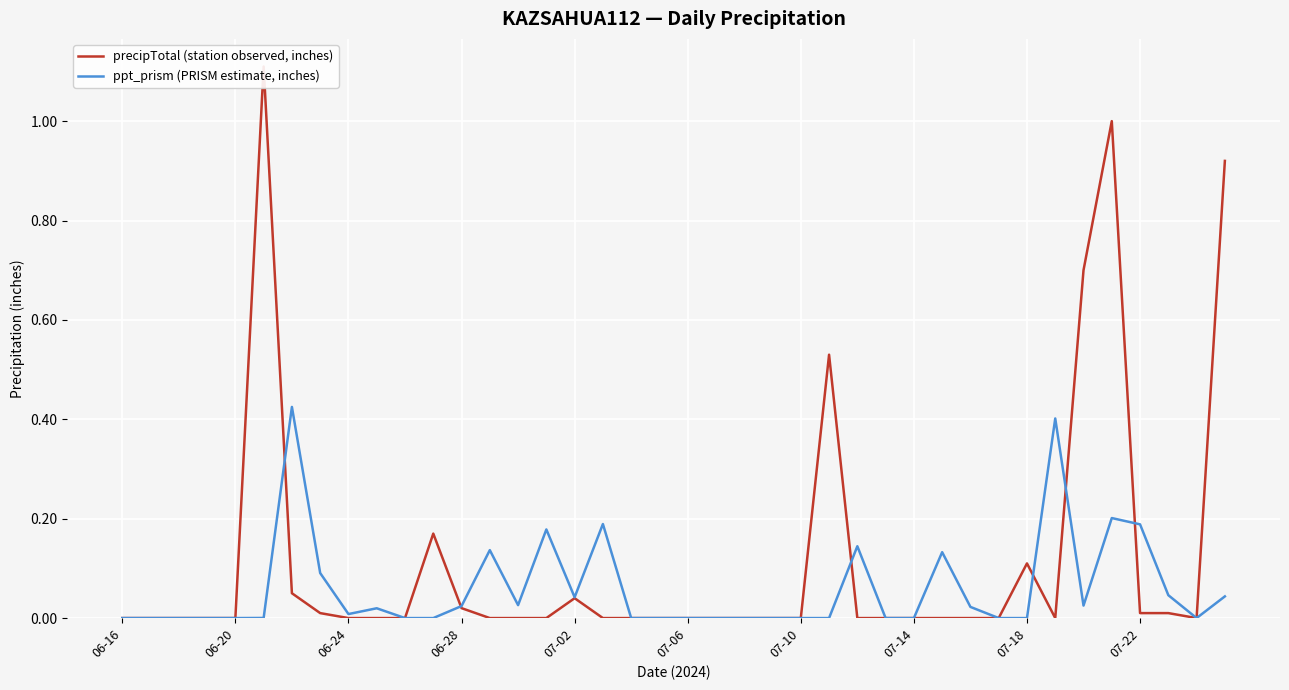

At which label is precipTotal (station observed, inches) closest to 0?

06-16